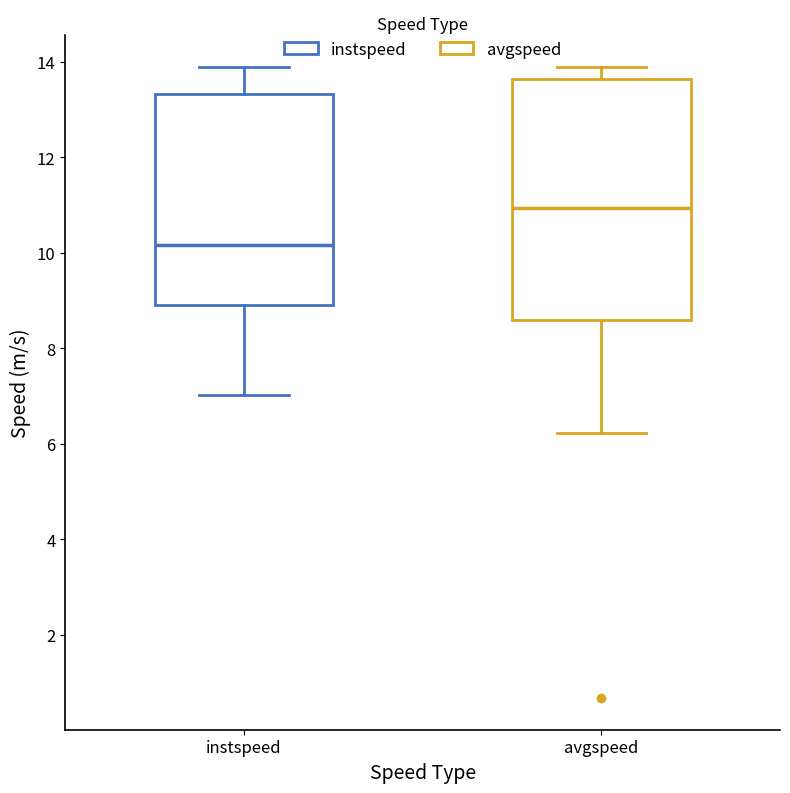

Which box's median line is the lowest?

instspeed